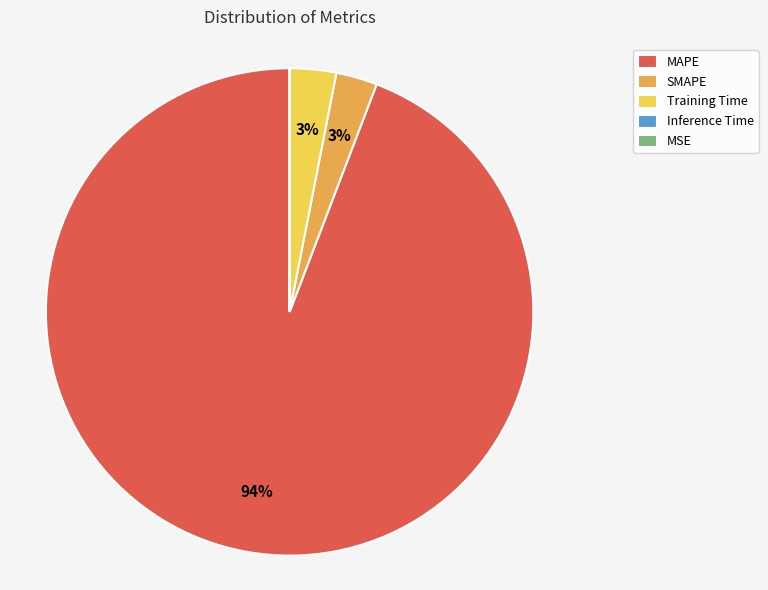

Which category has the biggest portion of the pie?

MAPE